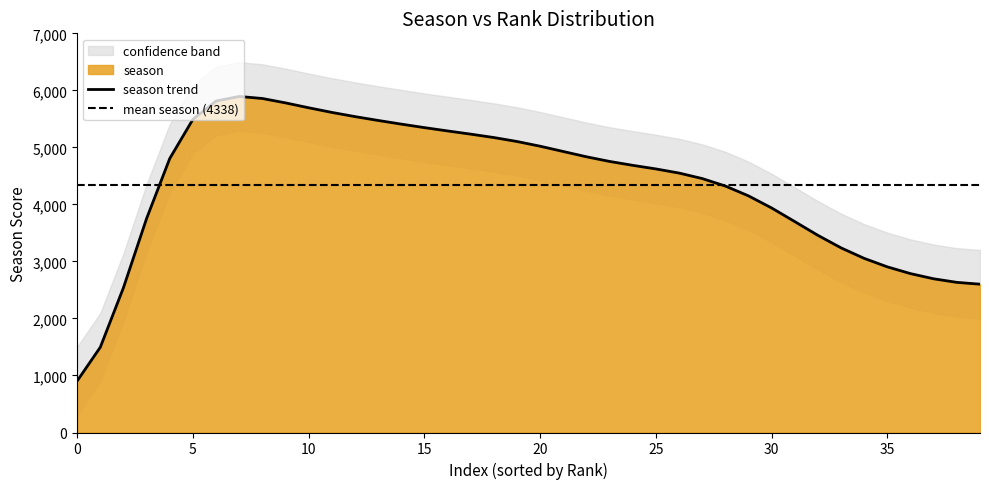

What is the highest value of the season trend series?

5893.0